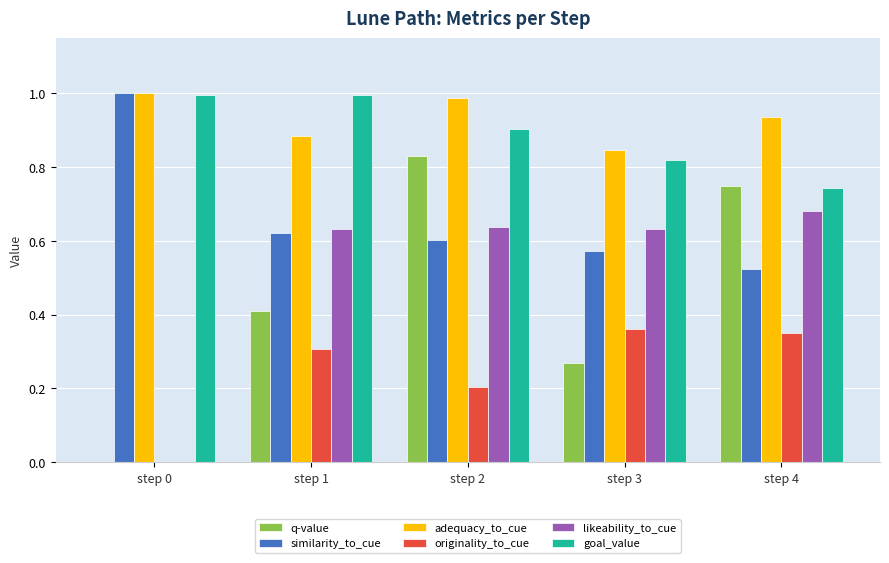

Does the chart contain stacked bars?

No